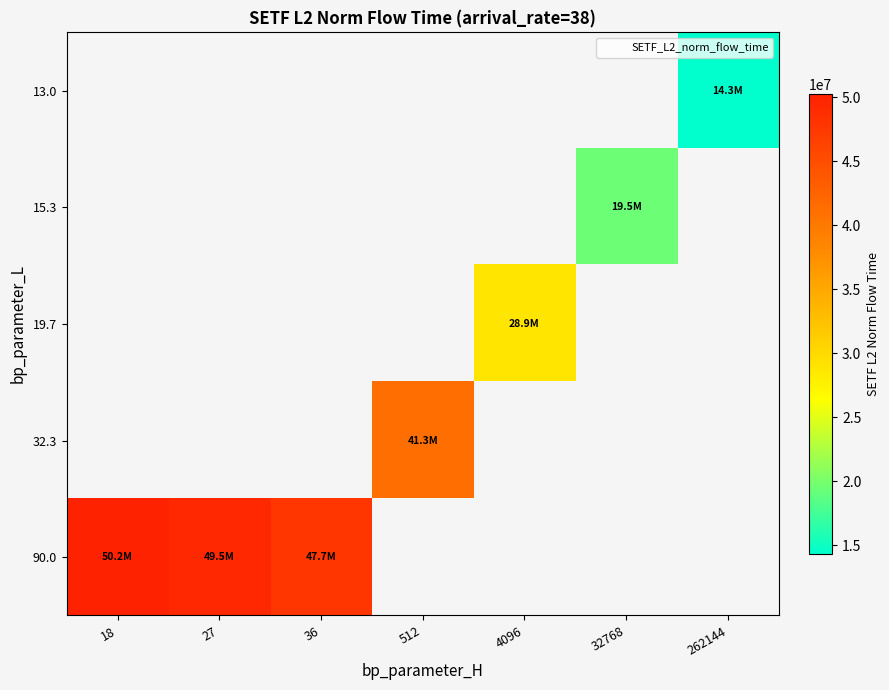

The value of 90.0 at 36 is 69620542.7. True or false?

False